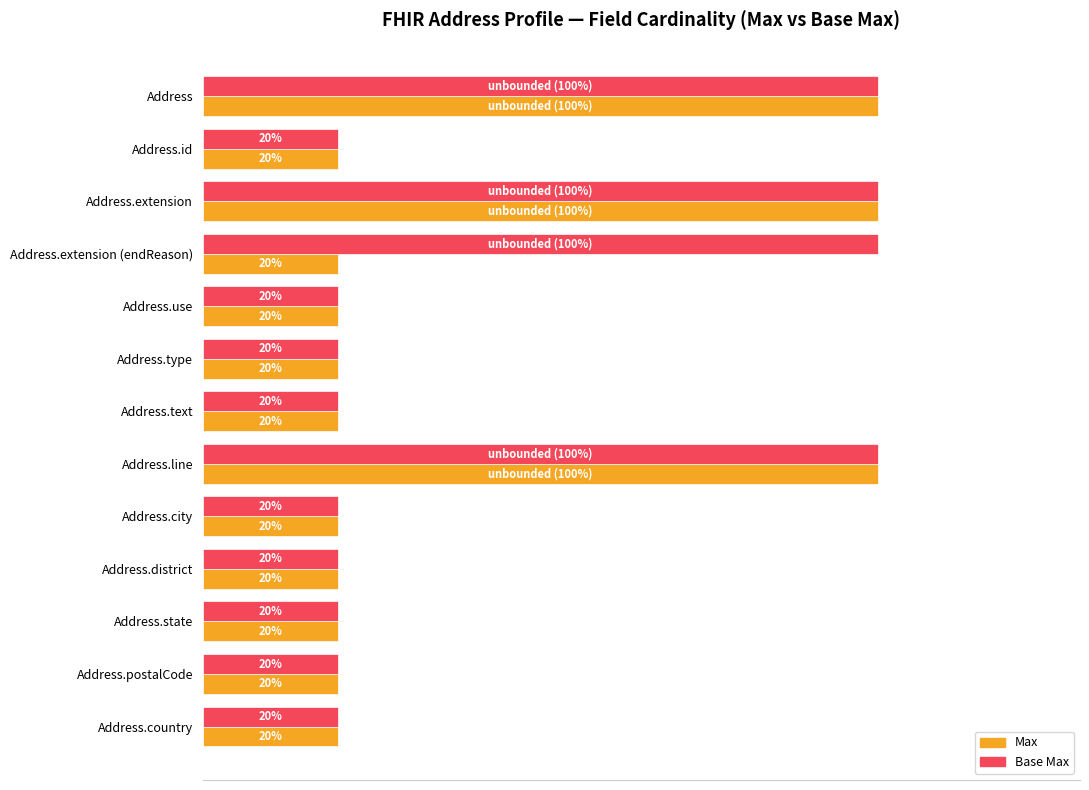

List the series in order of their overall mean, highest first.

Base Max, Max